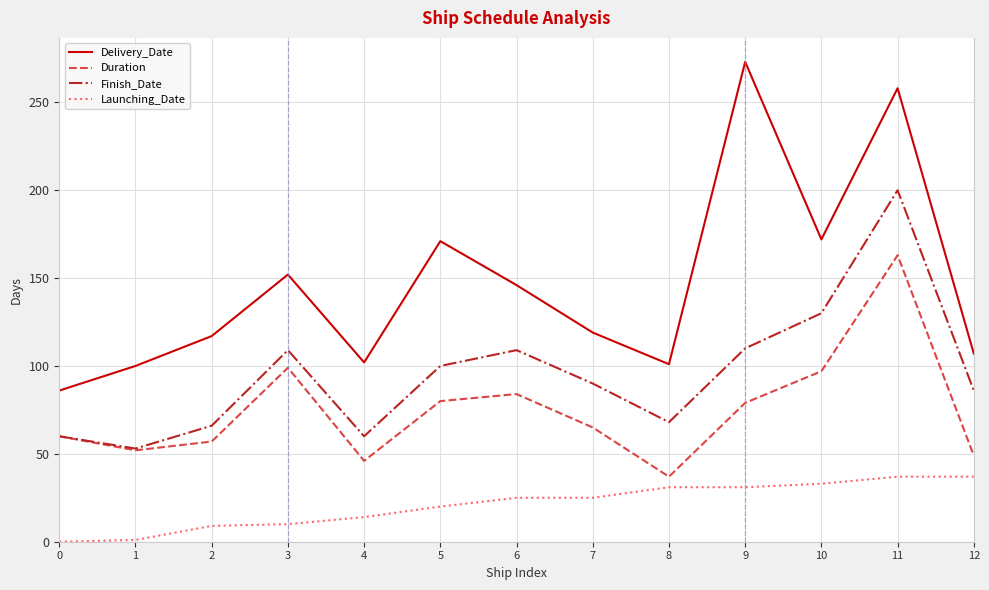

At which category does Duration reach its first local valley?

1